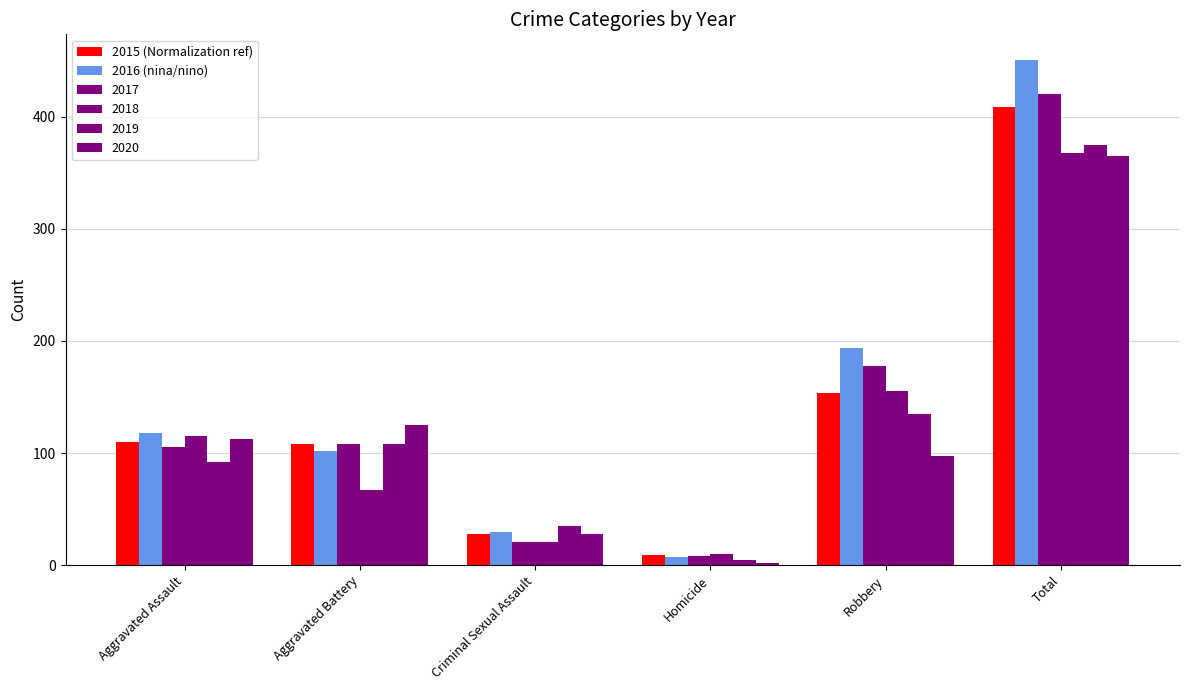

How many bars are there in each group?

6